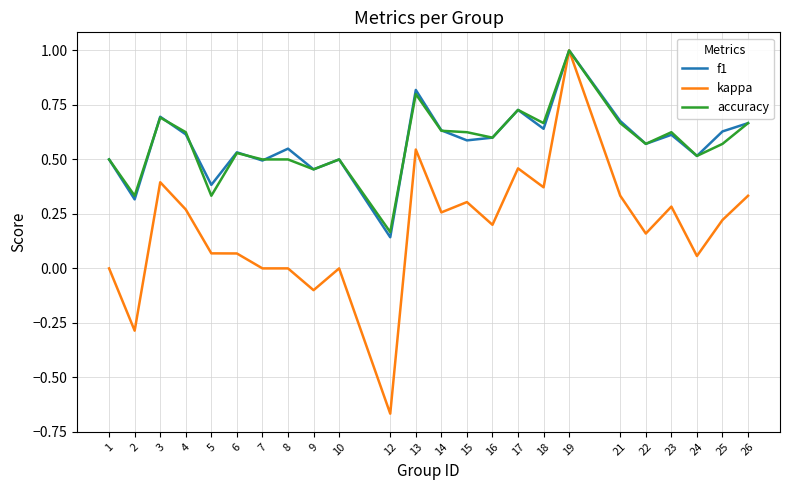

Which category has the lowest value in the f1 series?

12